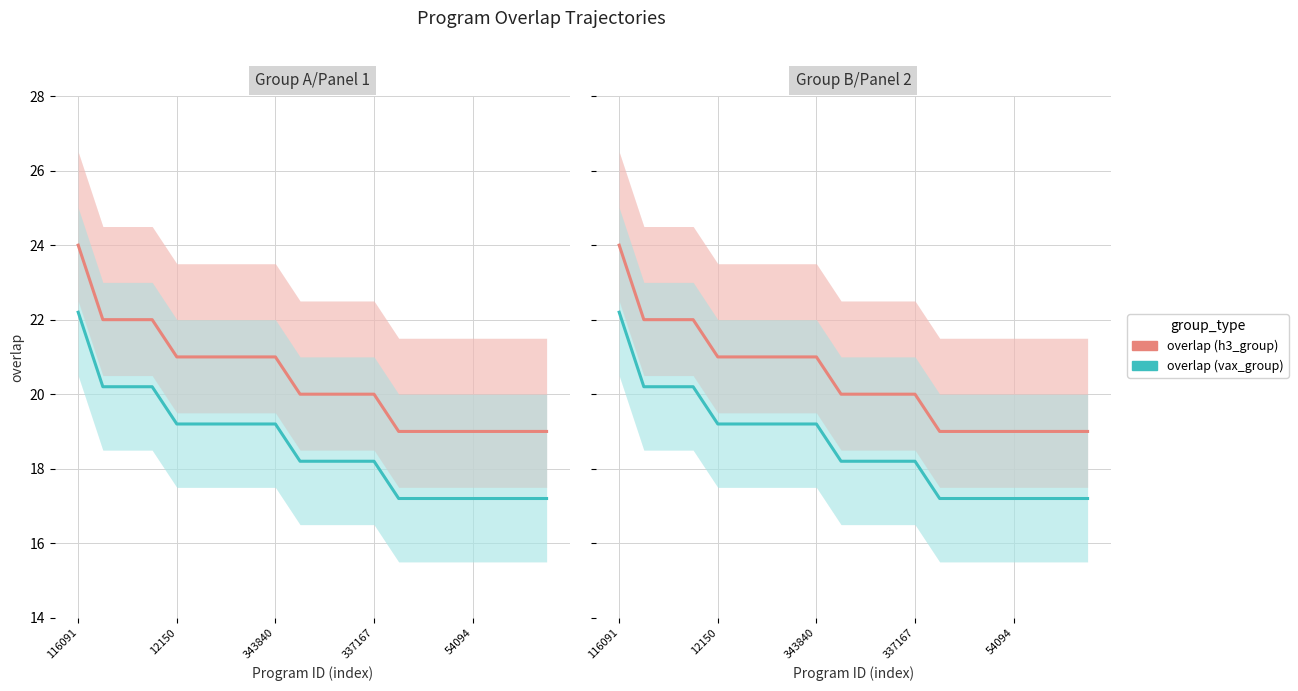

How many data points does each series have?

20